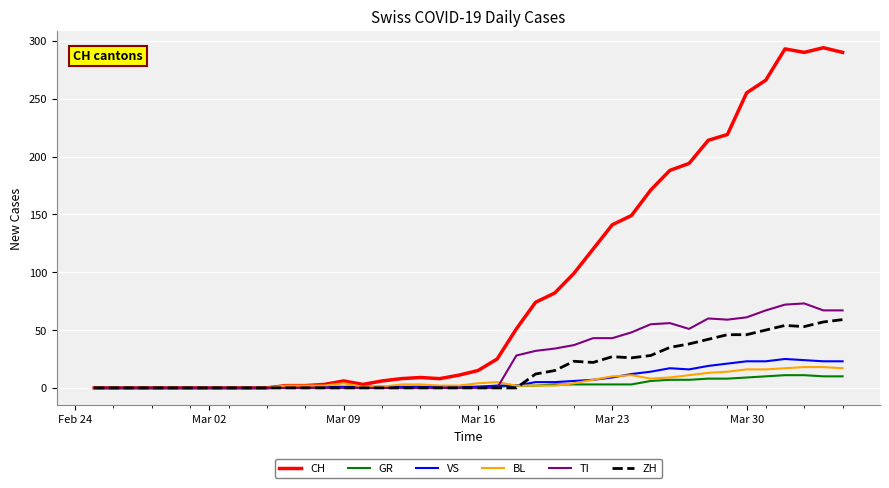

Which series has the widest spread of values?

CH